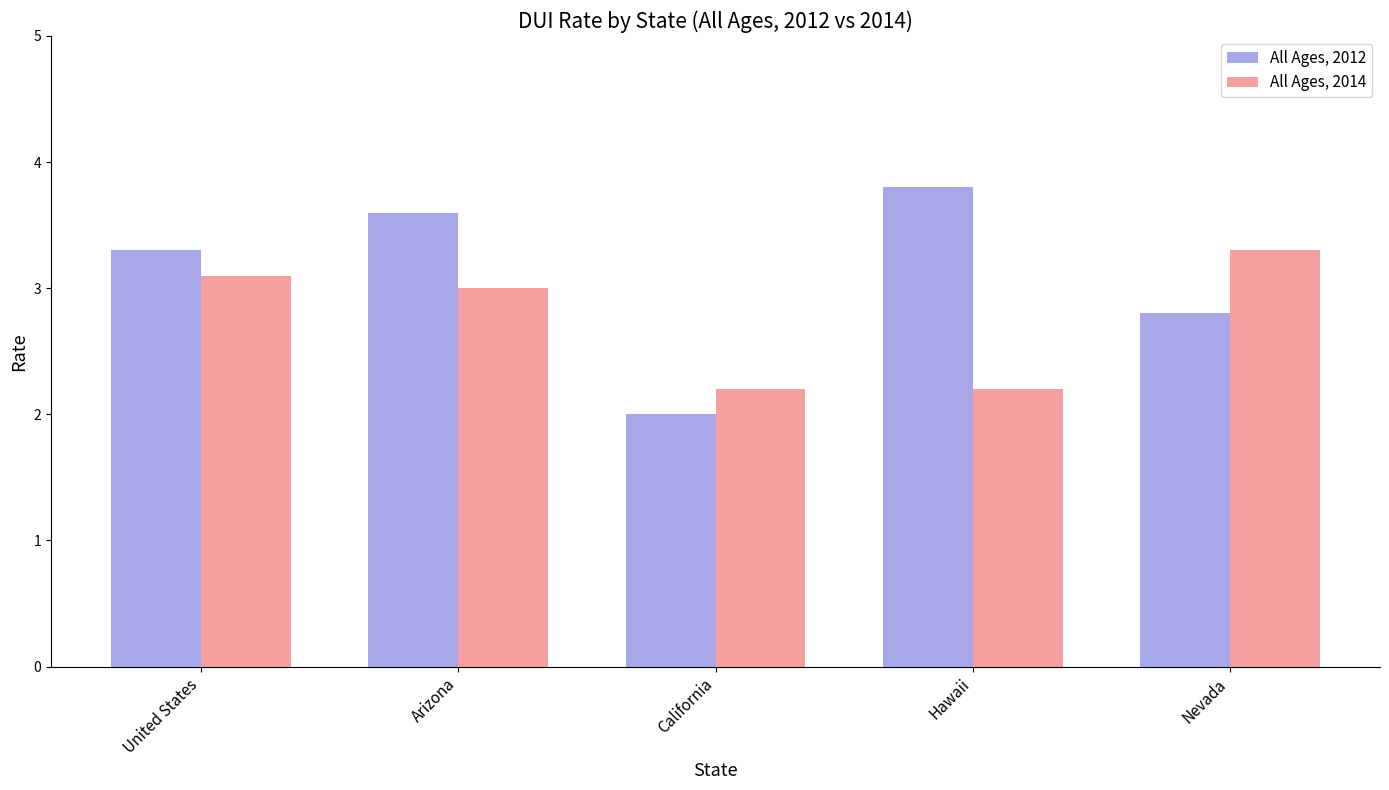

The value of All Ages, 2014 at United States is 3.1. True or false?

True